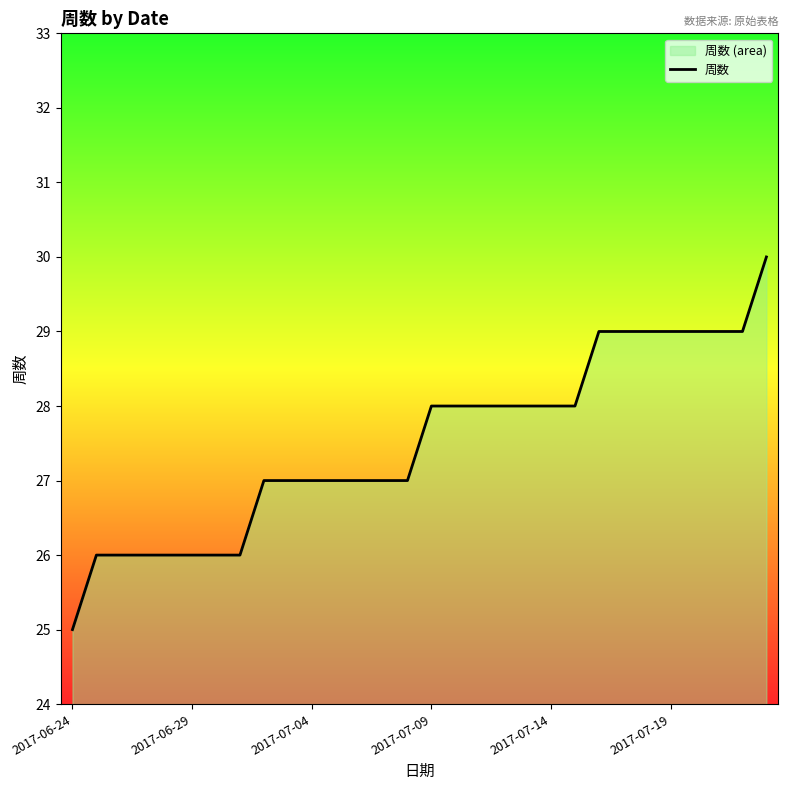

What is the change in value from 9 to 19?

+1